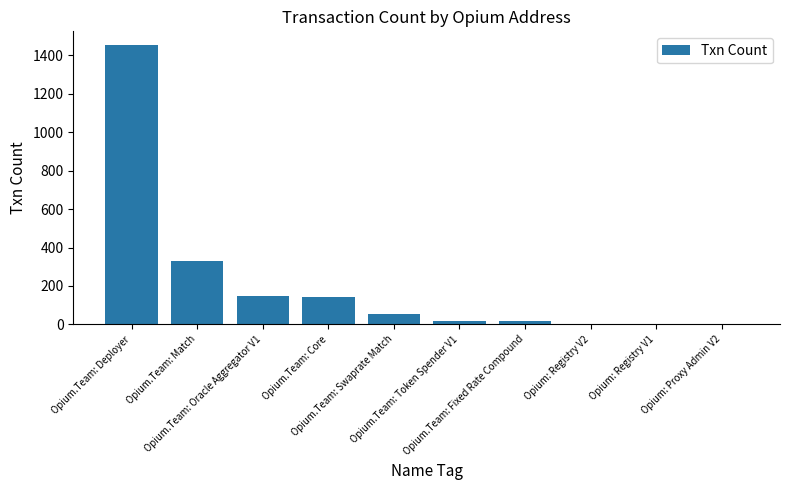

What is the sum of all values?

2166